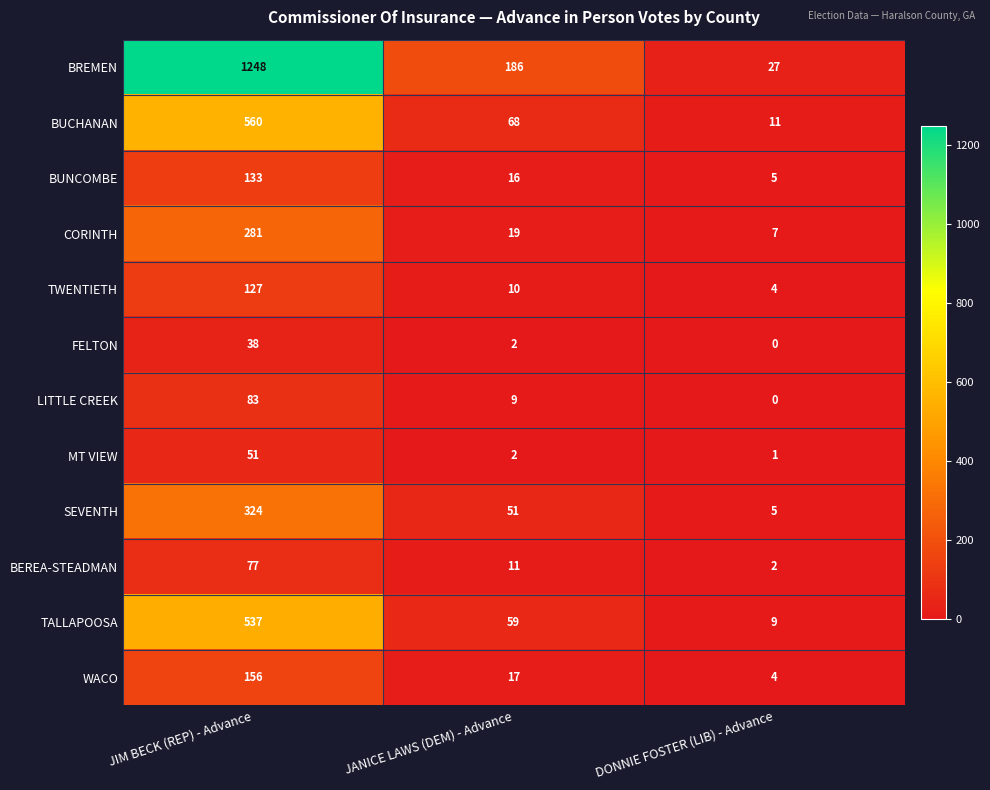

Which series has the largest total across all categories?

BREMEN